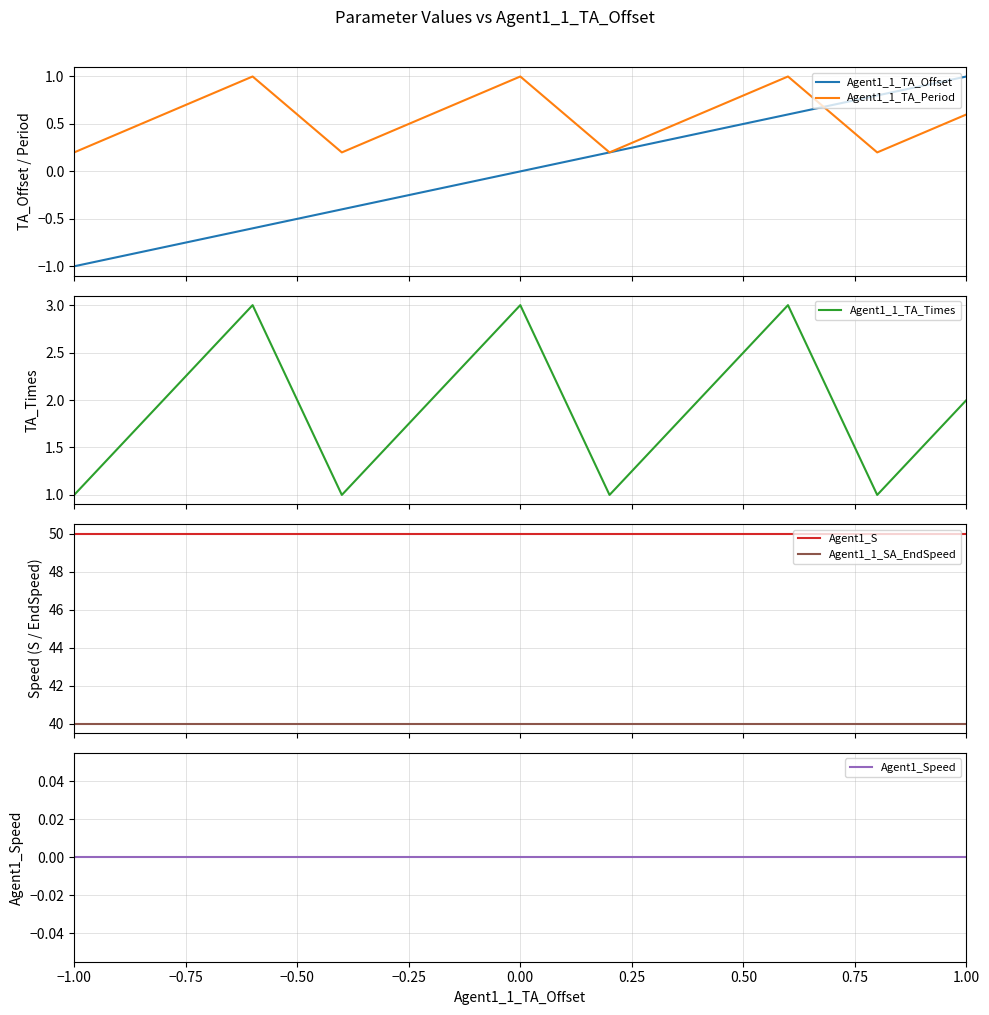

At how many categories does at least one series exceed 27?

11